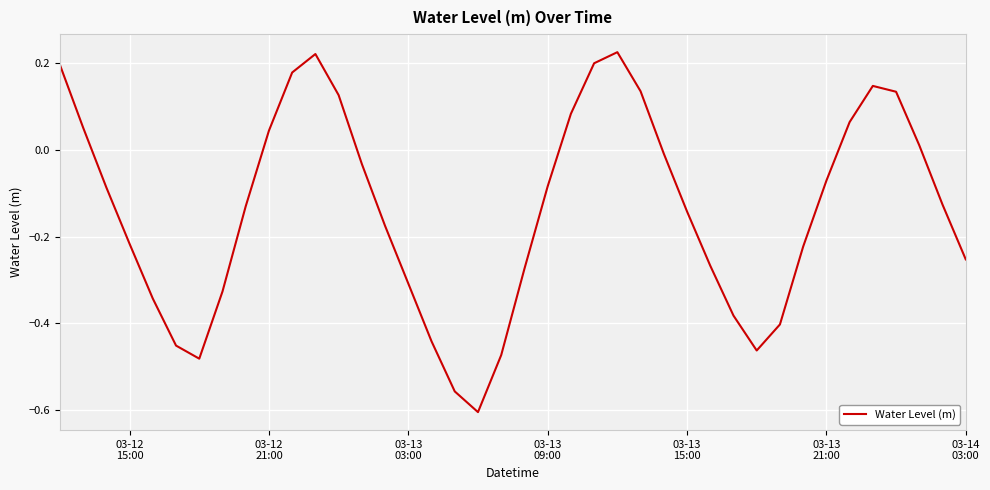

What is the difference between the maximum and minimum values?

0.8